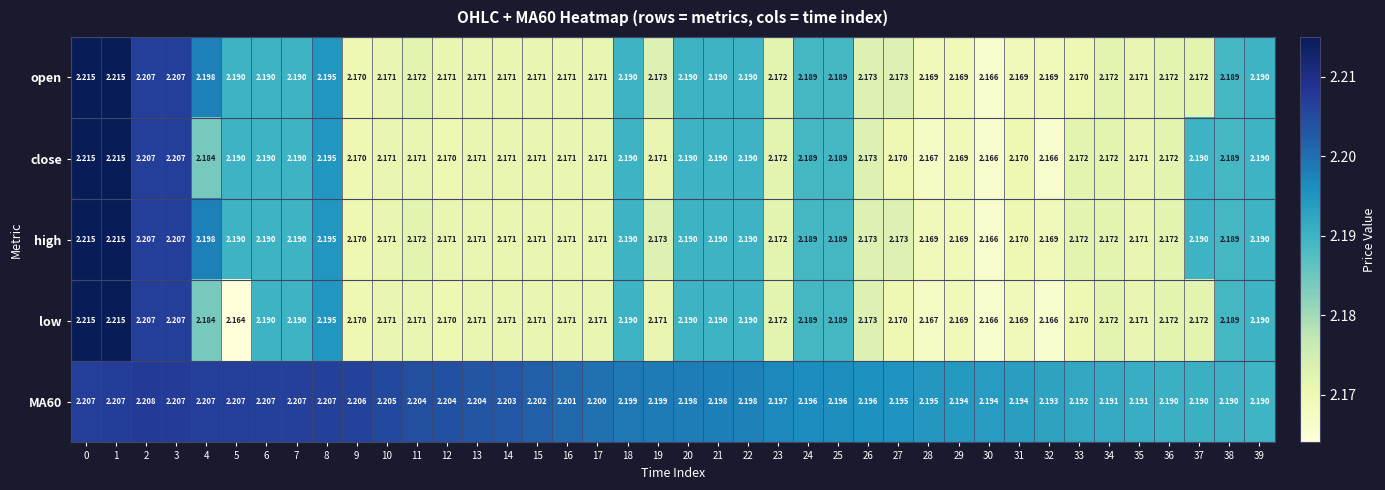

What is the minimum value shown in the chart?

2.2